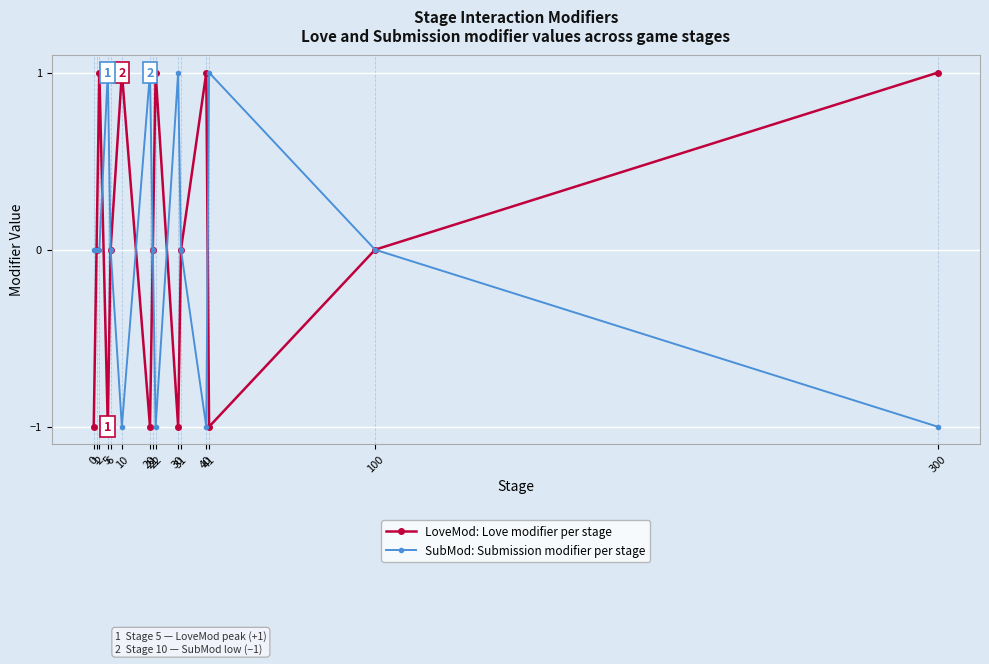

In LoveMod: Love modifier per stage, how many points are higher than both neighbors (excluding endpoints)?

4